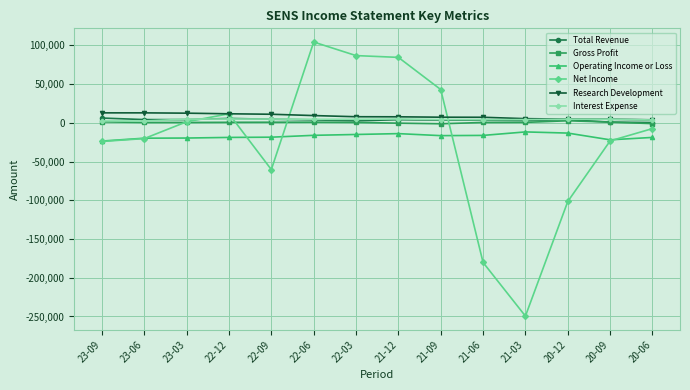

What is the label of the 6th point from the right?

21-09